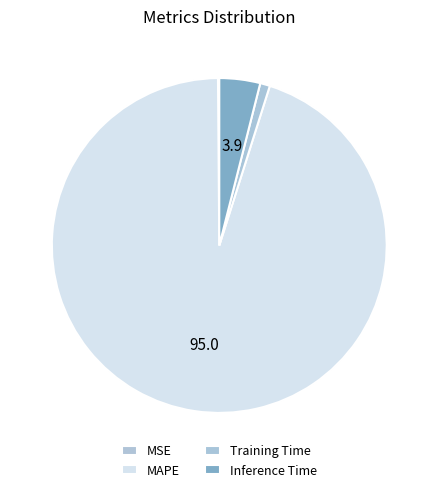

The Inference Time slice represents 4% of the pie. True or false?

True